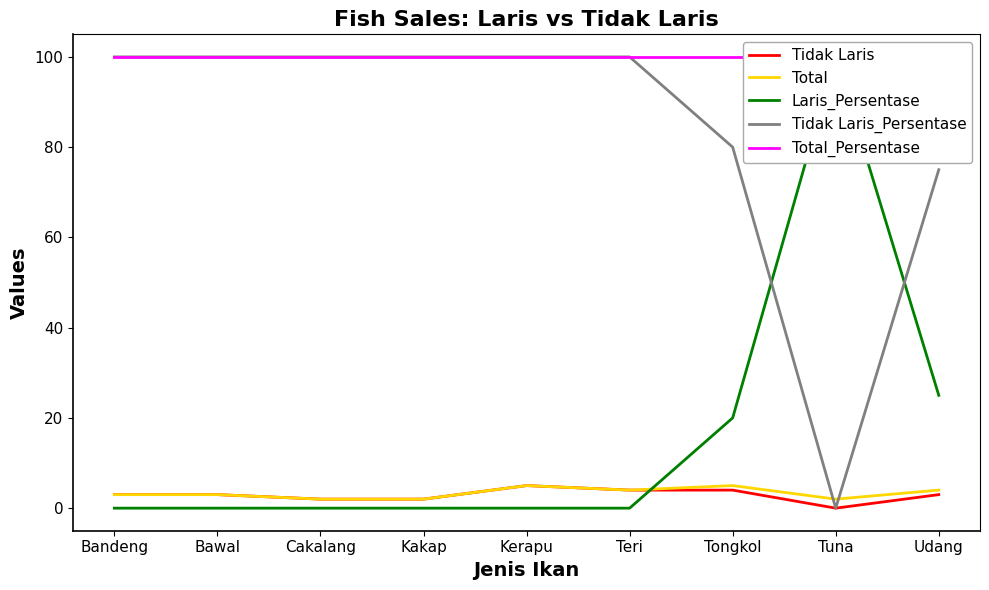

At which category is the sum across all series the highest?

Kerapu